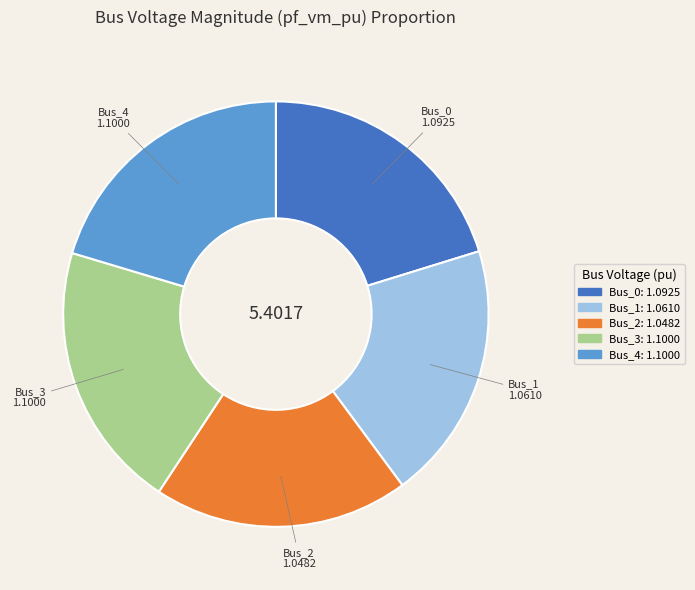

How many segments does this pie chart have?

5